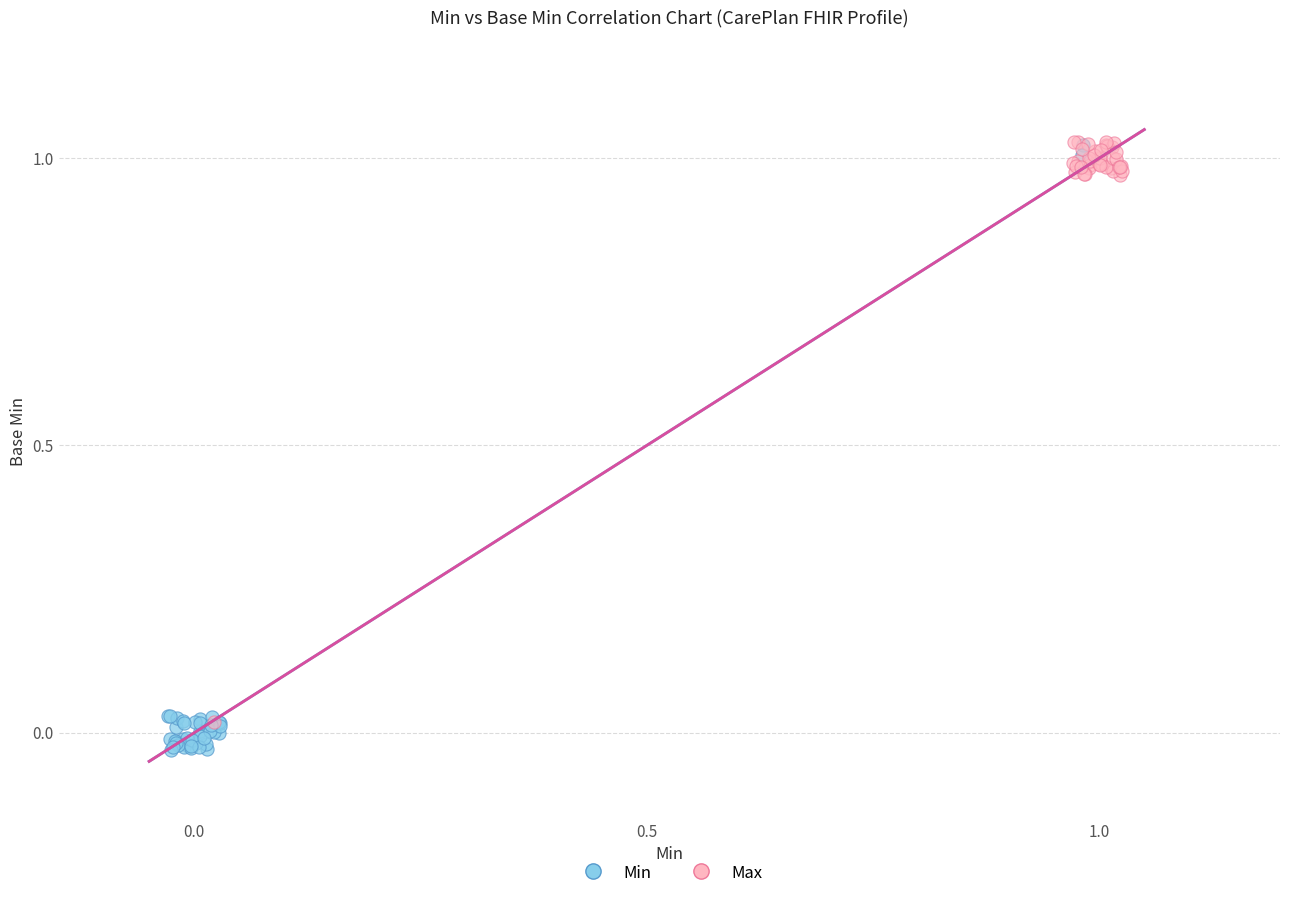

Which series contains the lowest Y value?

Min